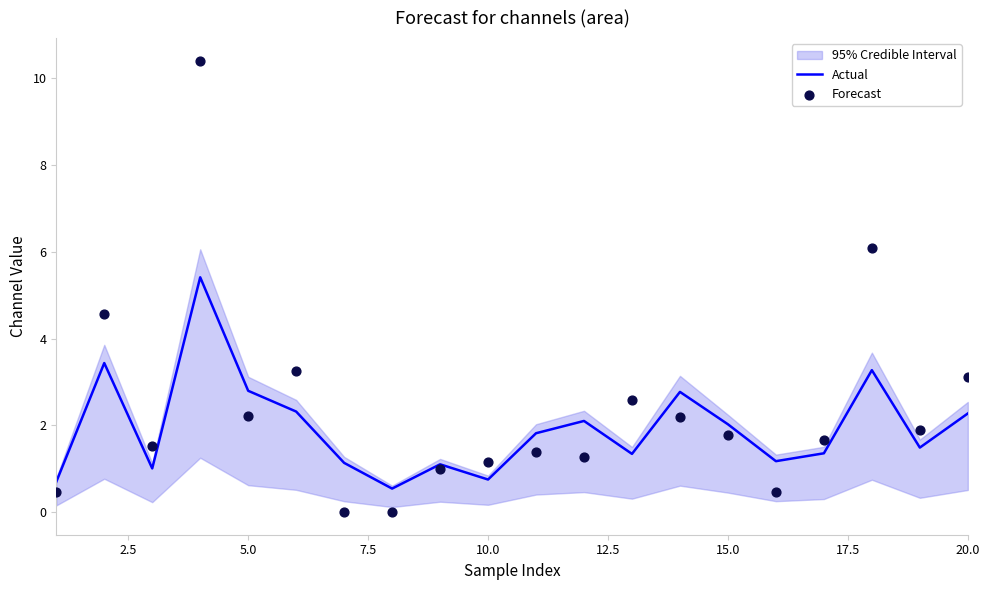

Which series has the largest Y range (max minus min)?

Forecast